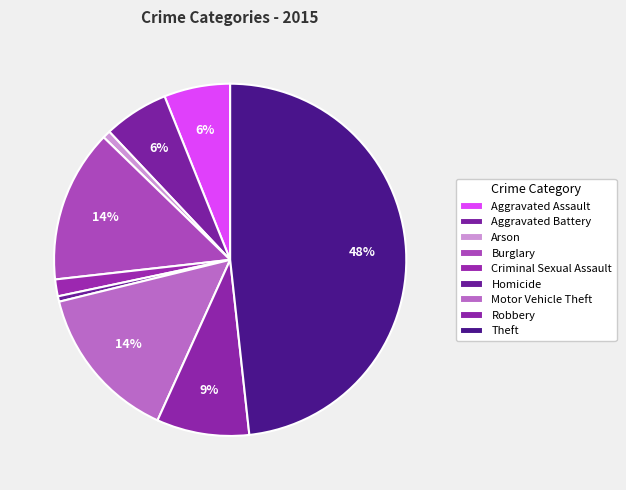

Count the number of slices in the pie.

9